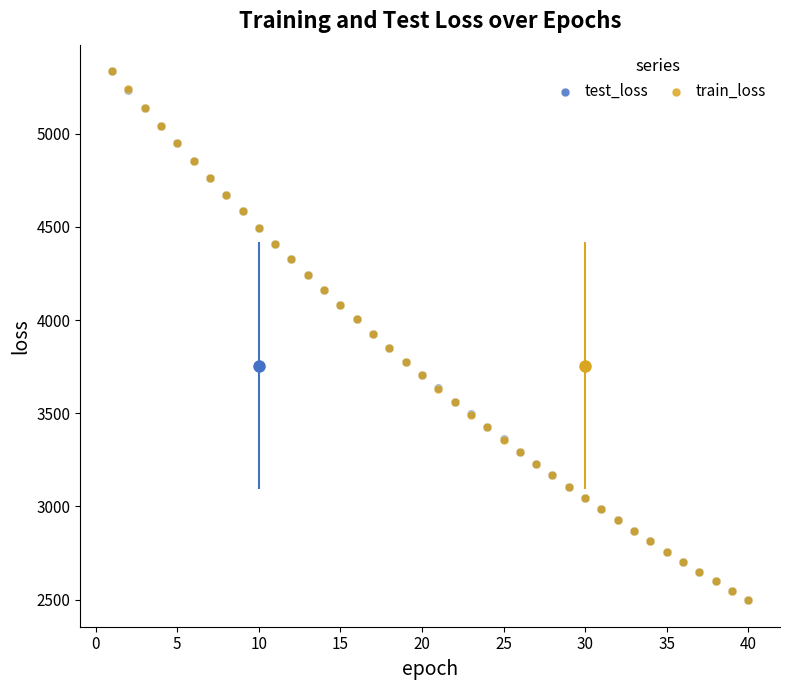

Which series has the largest Y range (max minus min)?

train_loss